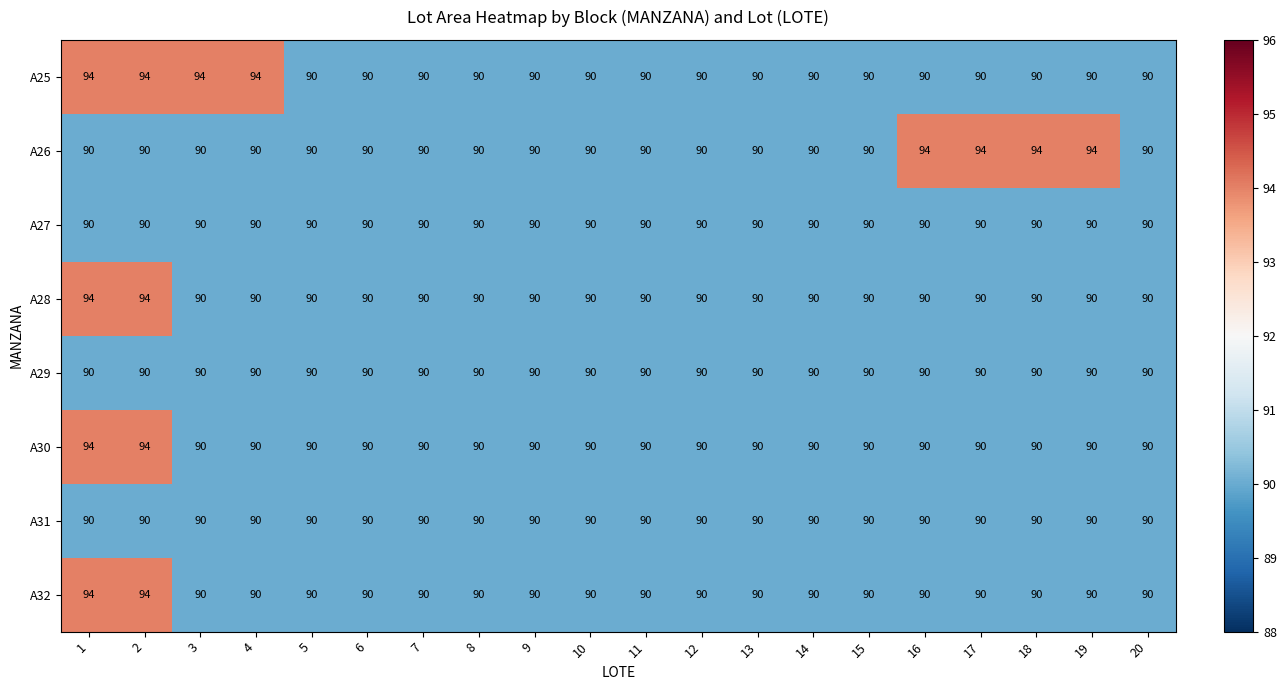

Which series changed the most between 12 and 19?

A26